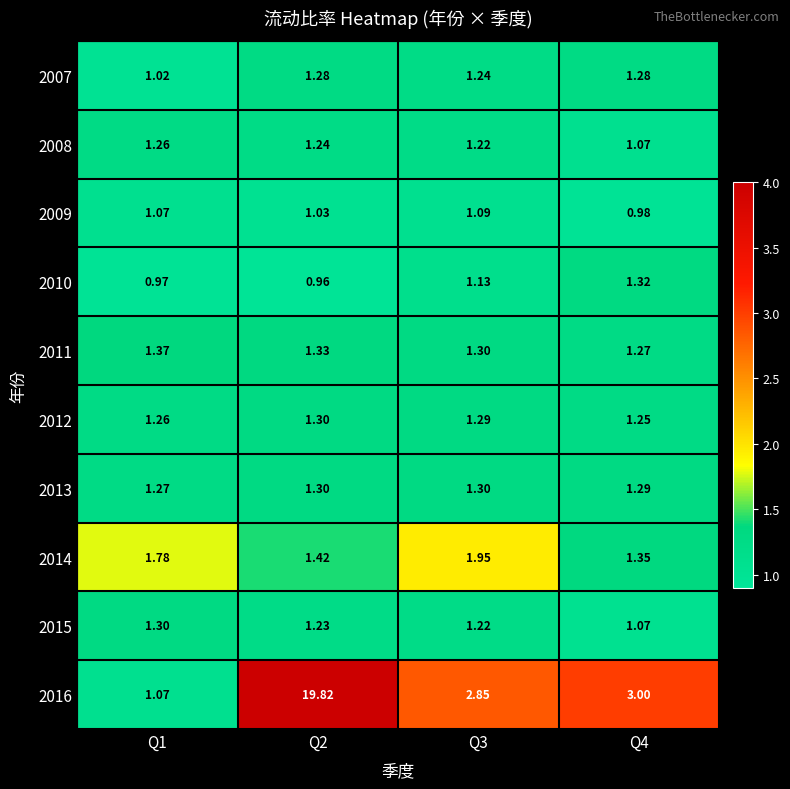

Is the value of 2016 at Q2 greater than the value of 2008 at Q1?

Yes